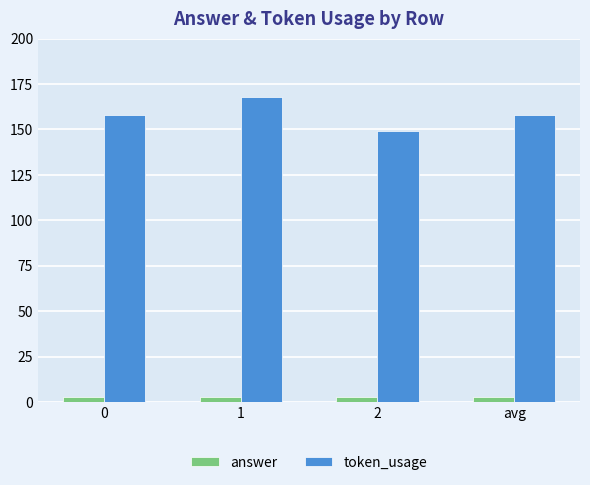

How many bars are there in each group?

2